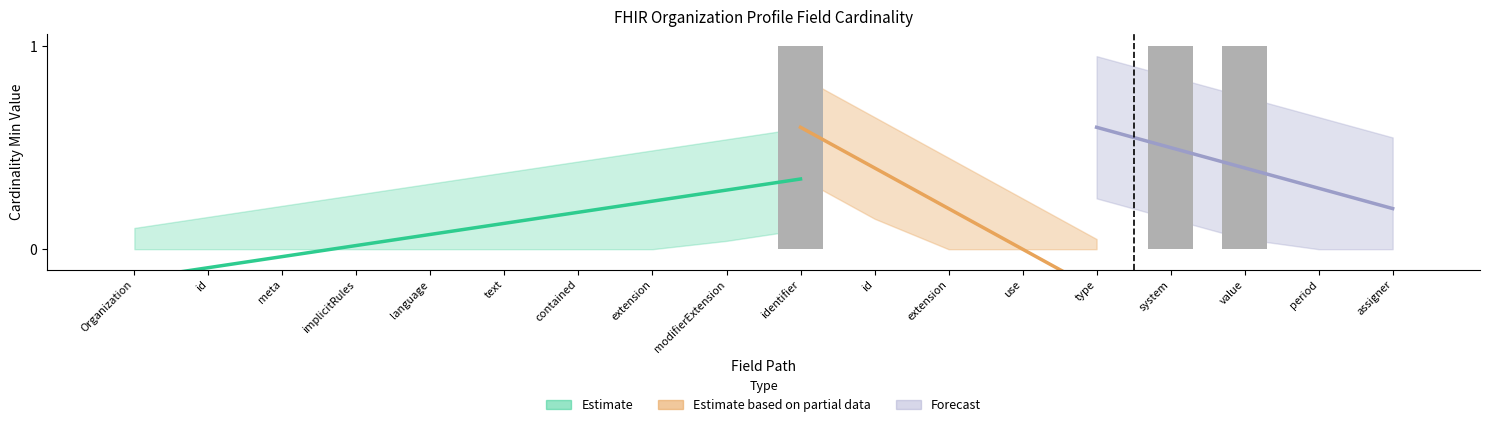

True or false: the data shows 0 at use.

False